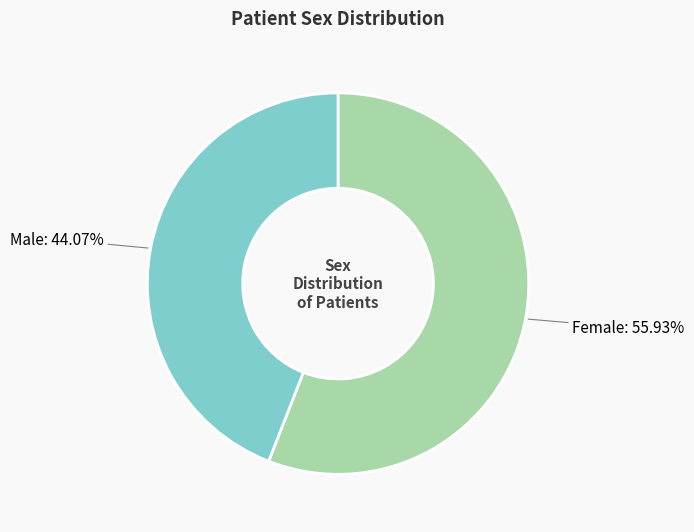

Between Female and Male, which is larger?

Female